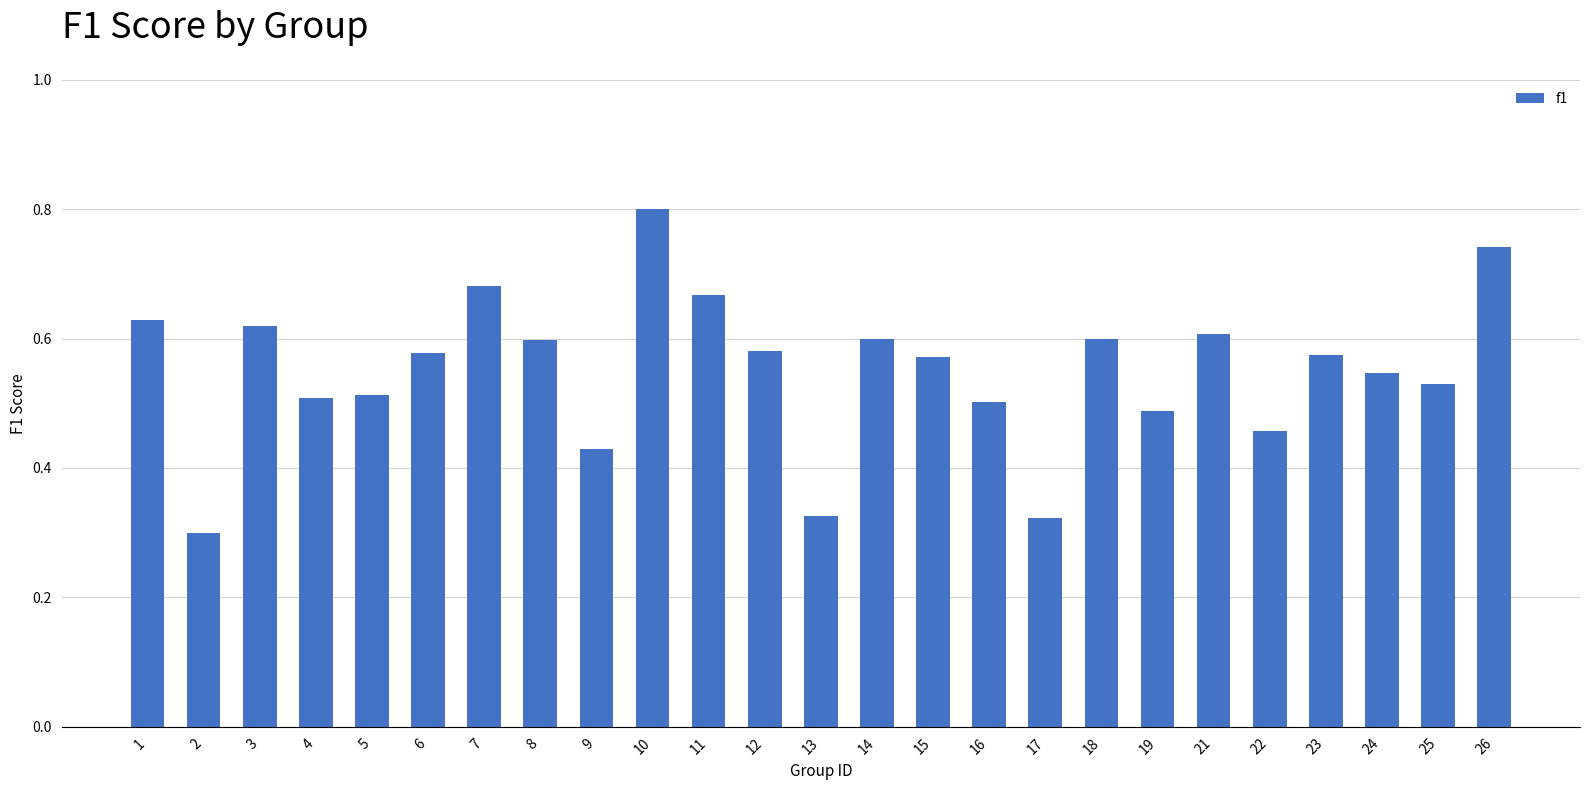

Are the bars horizontal?

No